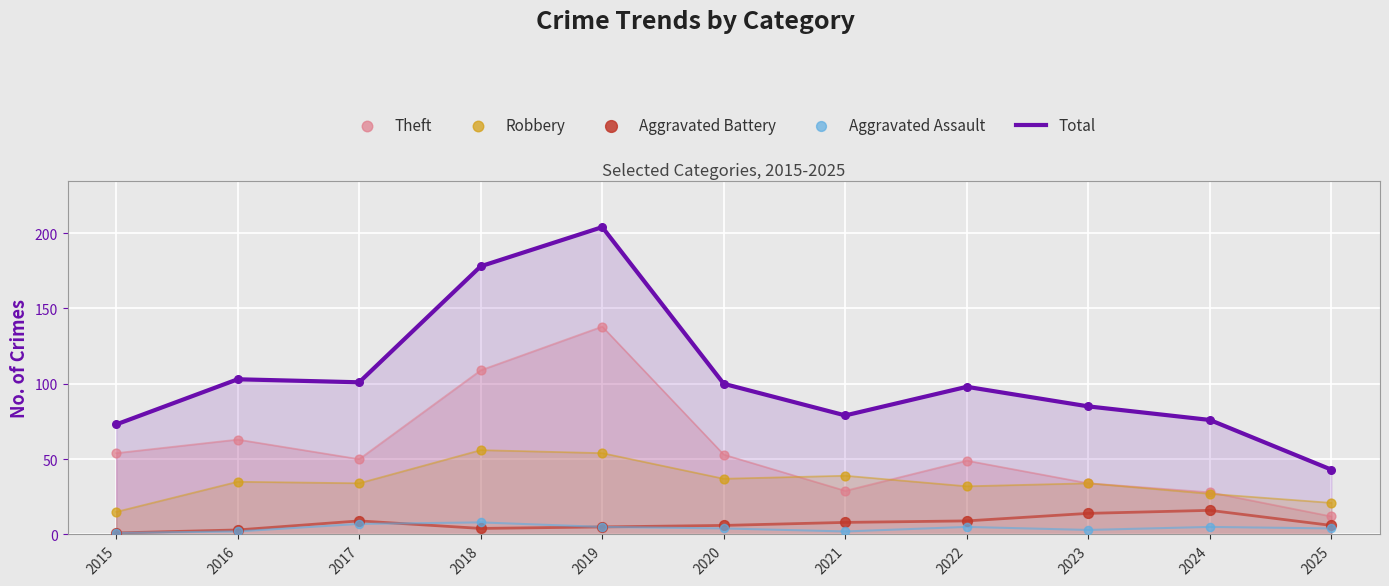

Which series has the widest spread of Y values?

Total